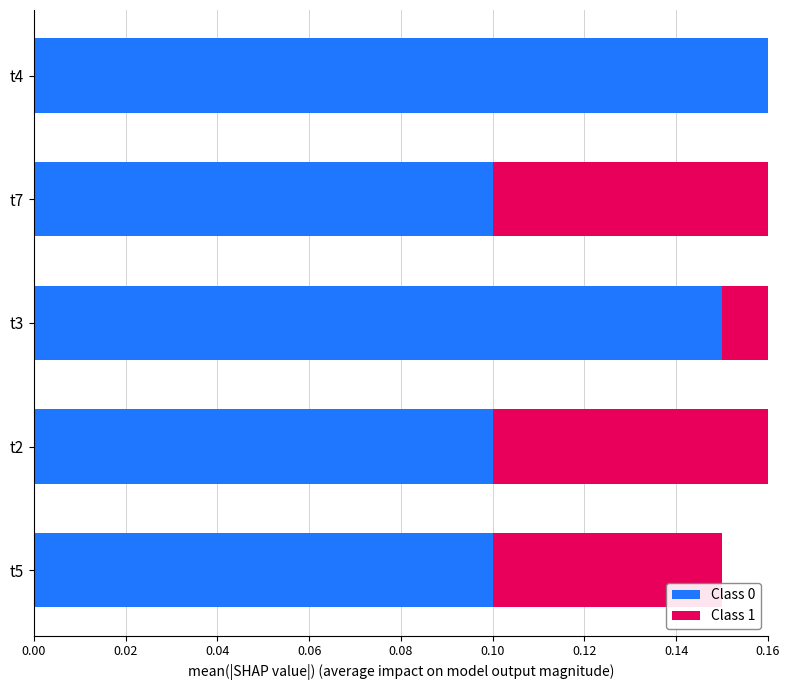

What is the difference between the highest and lowest values at 0.08?

0.1